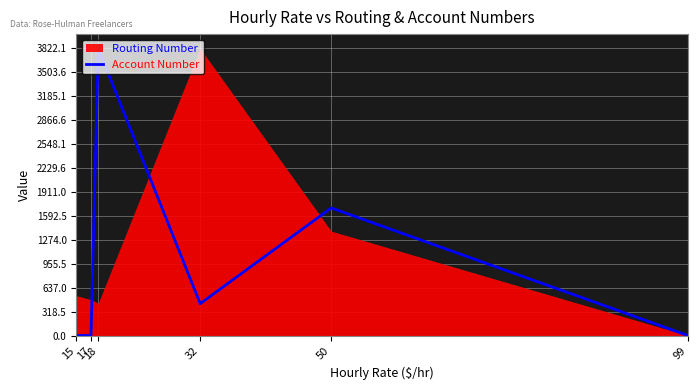

What is the difference between the second highest and minimum values?

1698.7